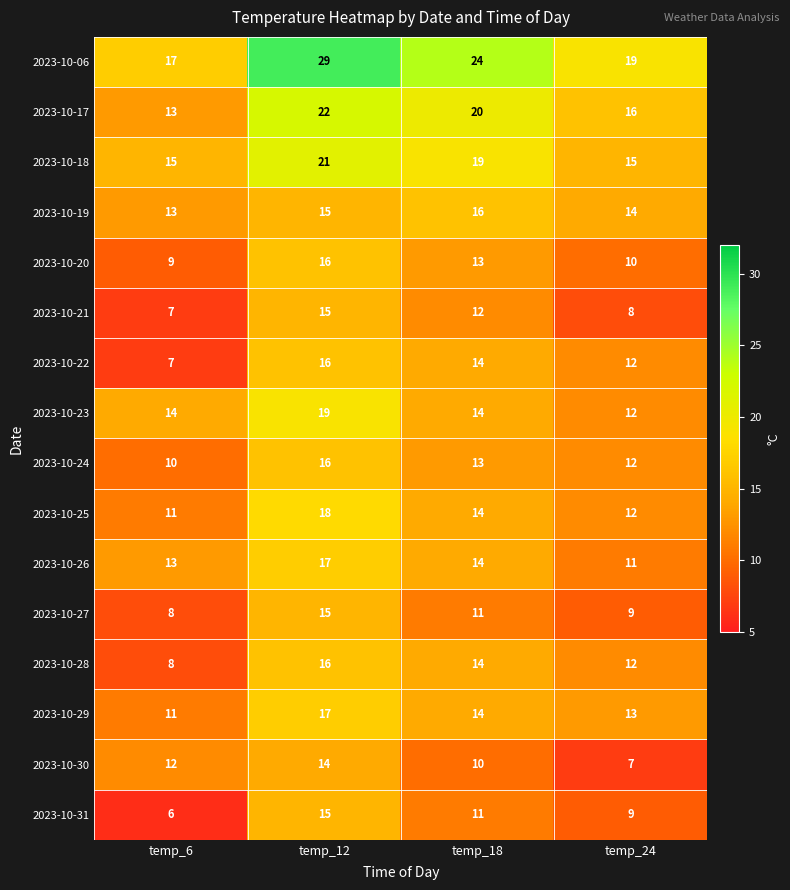

The value of 2023-10-22 at temp_6 is 3. True or false?

False